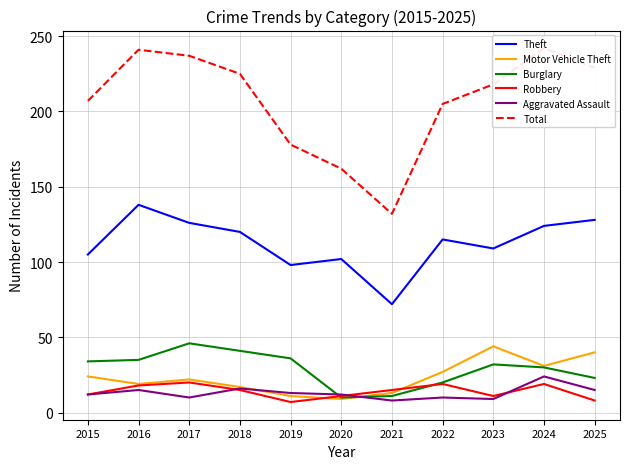

What is the value of the Total point at the 1st from the left?

207